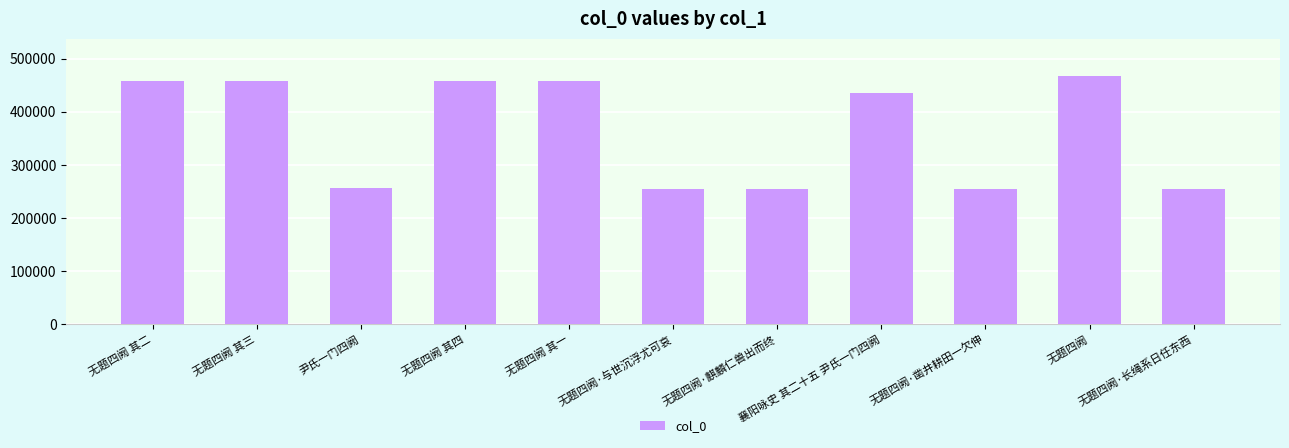

What is the change in value from 无题四阙 其二 to 无题四阙·凿井耕田一欠伸?

-203557